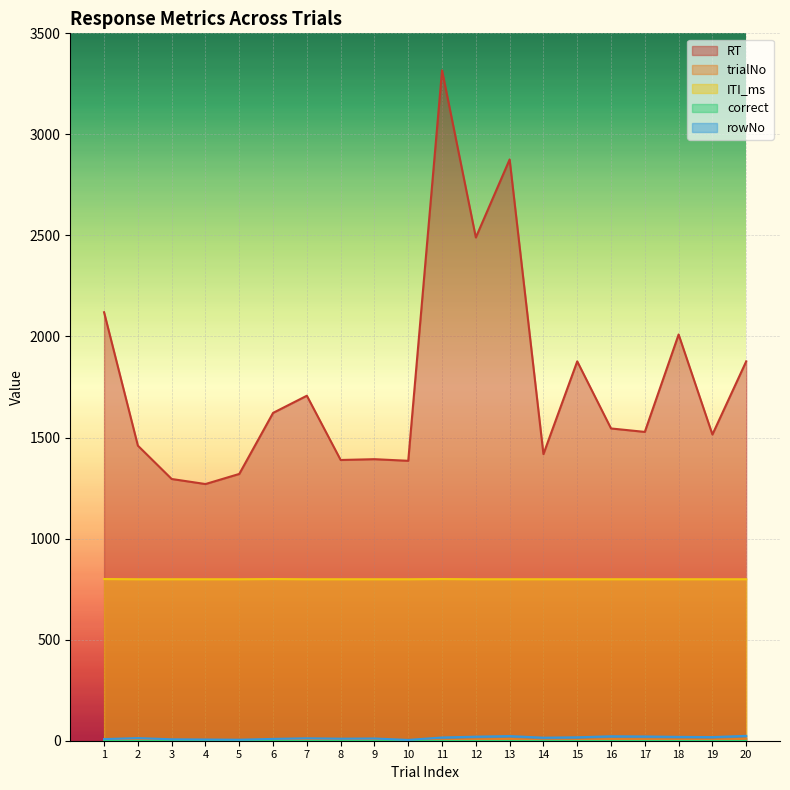

The ITI_ms series shows 299 at 1. True or false?

False